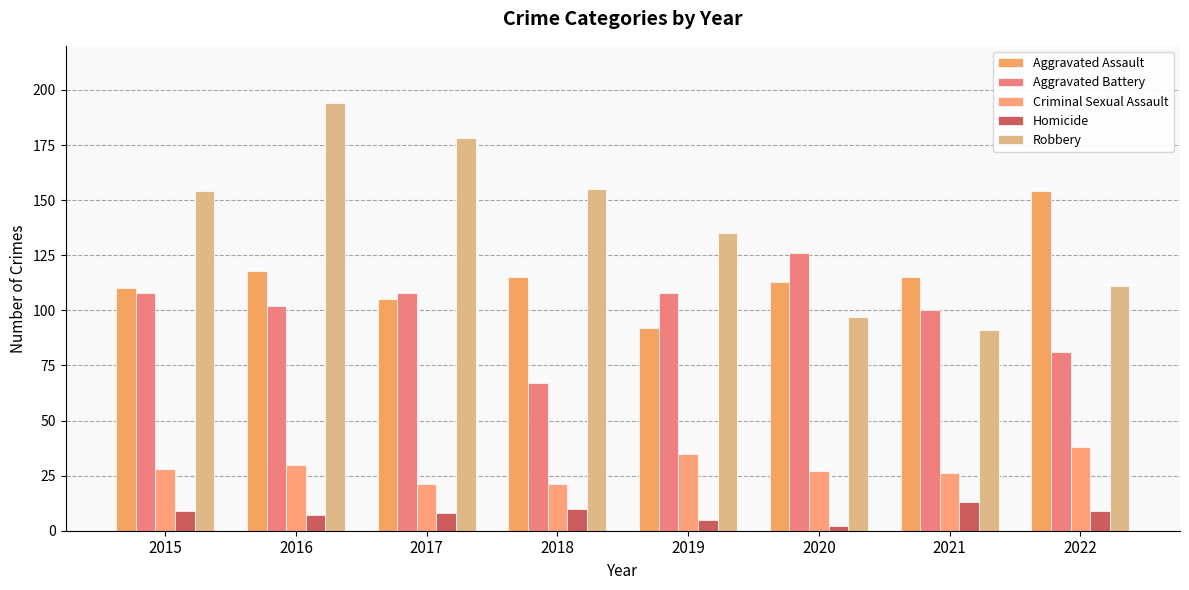

Reading right to left, extract all data points from this chart.

Aggravated Assault: 154	115	113	92	115	105	118	110
Aggravated Battery: 81	100	126	108	67	108	102	108
Criminal Sexual Assault: 38	26	27	35	21	21	30	28
Homicide: 9	13	2	5	10	8	7	9
Robbery: 111	91	97	135	155	178	194	154